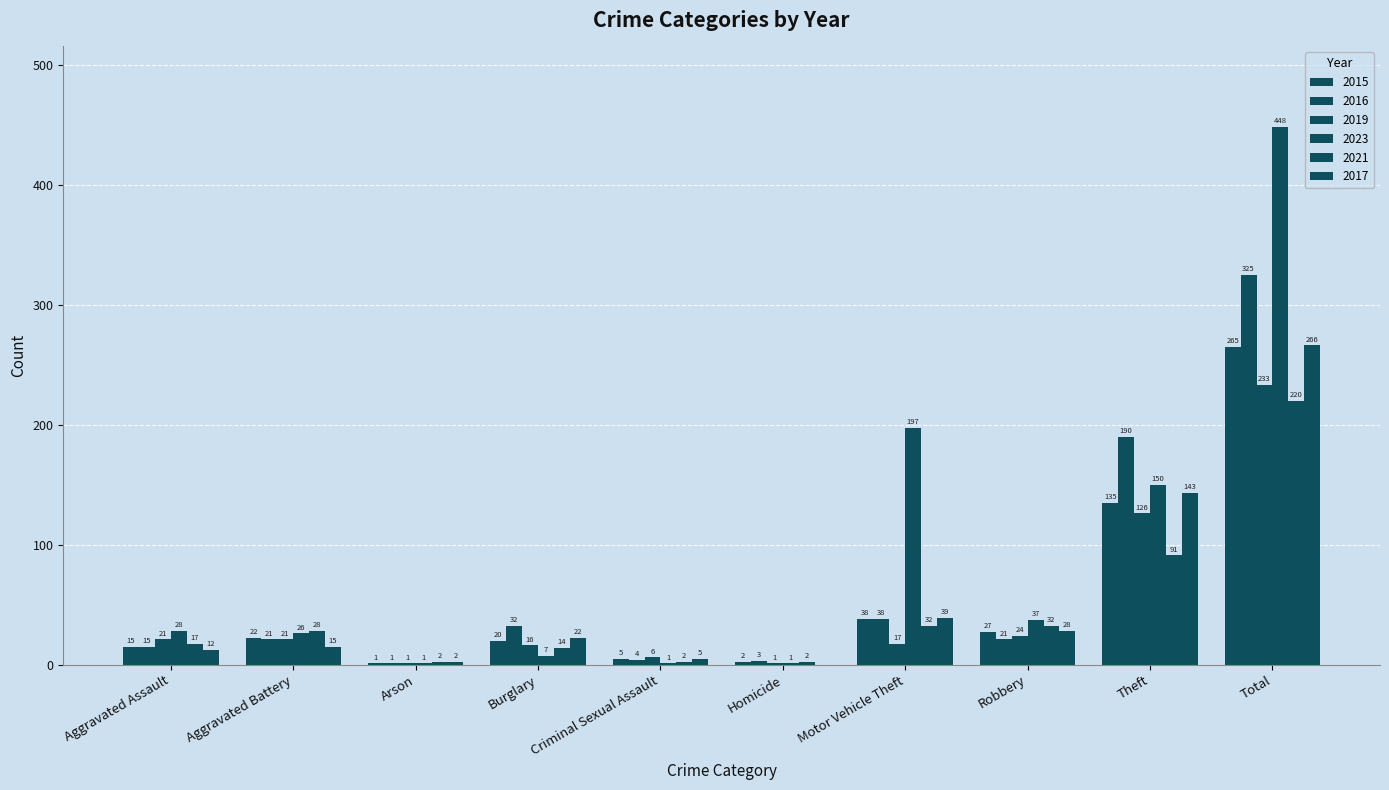

How many series are shown in this chart?

6